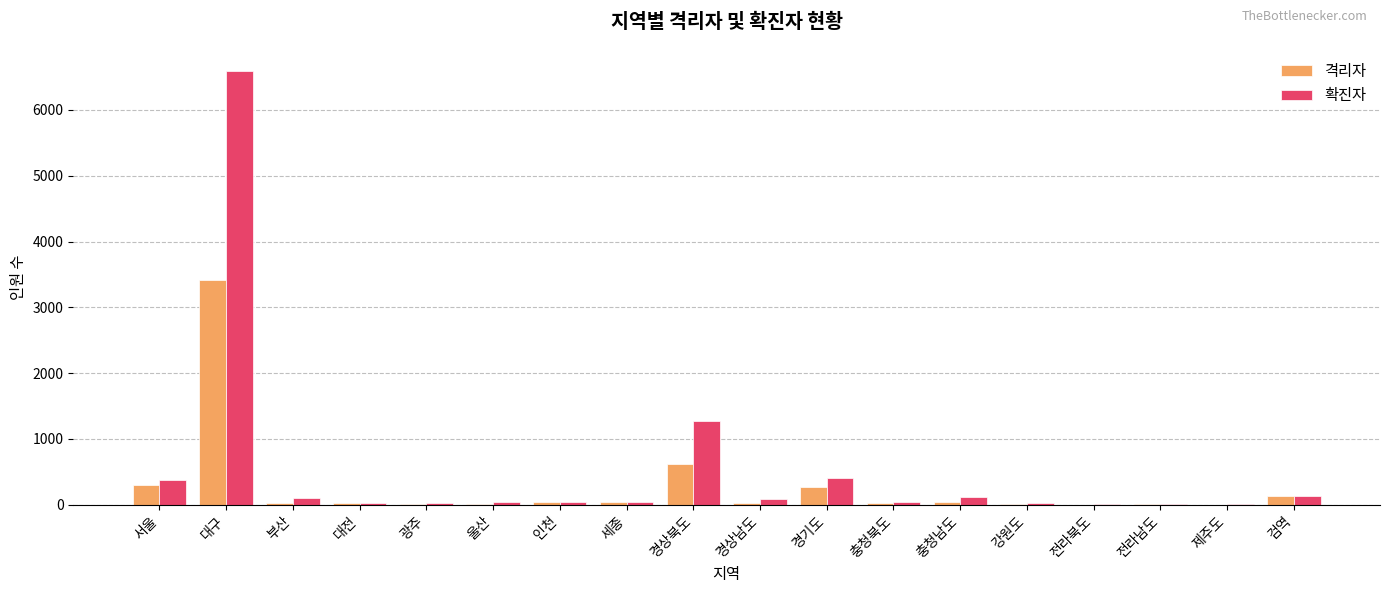

What is the average value of the 확진자 series?

521